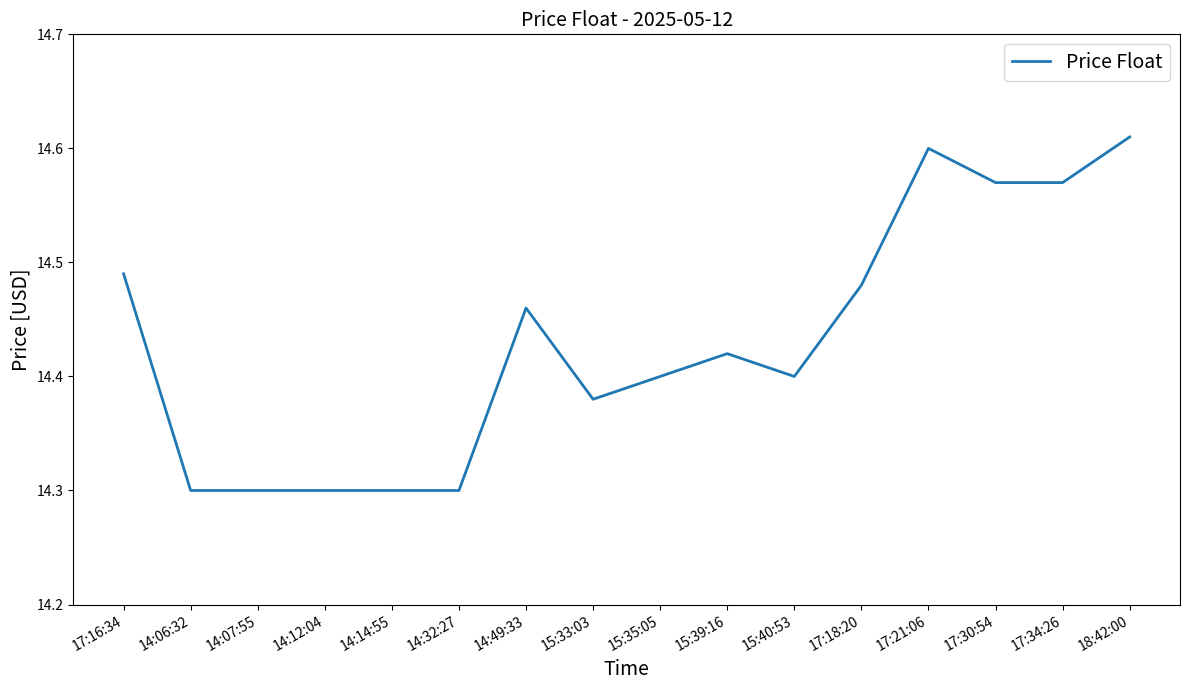

What is the difference between the values at 14:14:55 and 17:21:06?

0.3